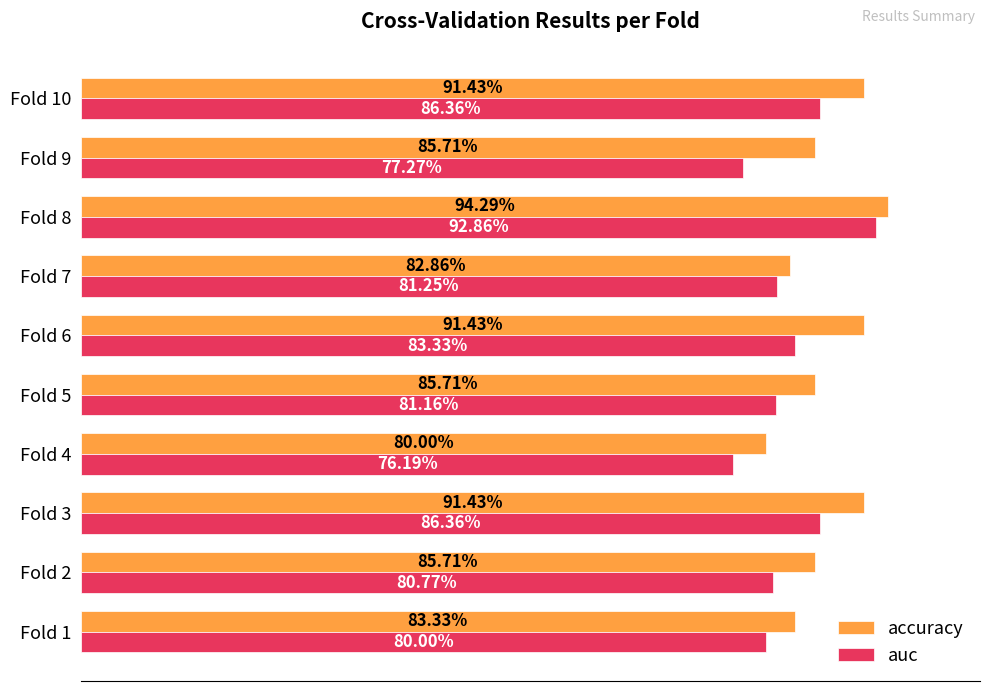

What are all the series names shown in the legend?

accuracy, auc